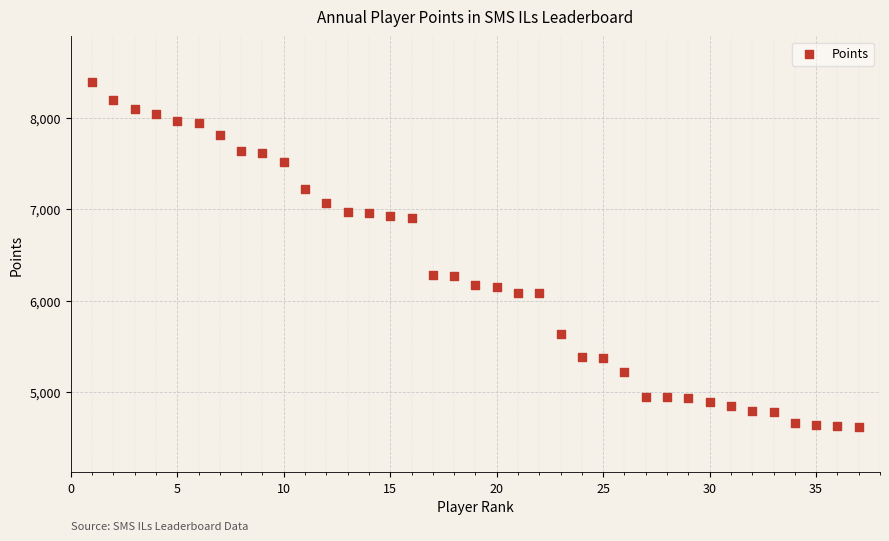

What is the range of X values (max minus min)?

36